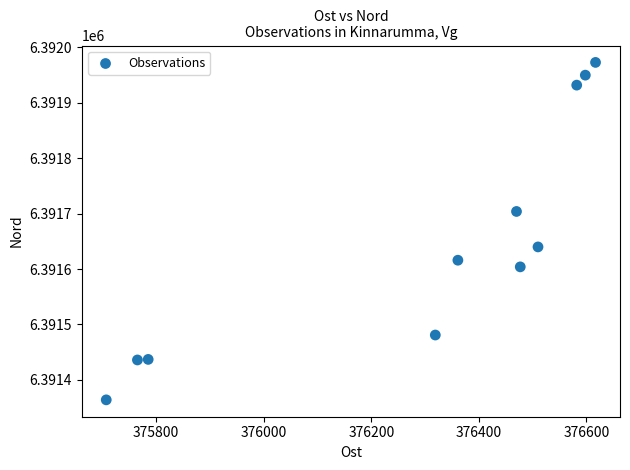

What is the average Y value?

6391649